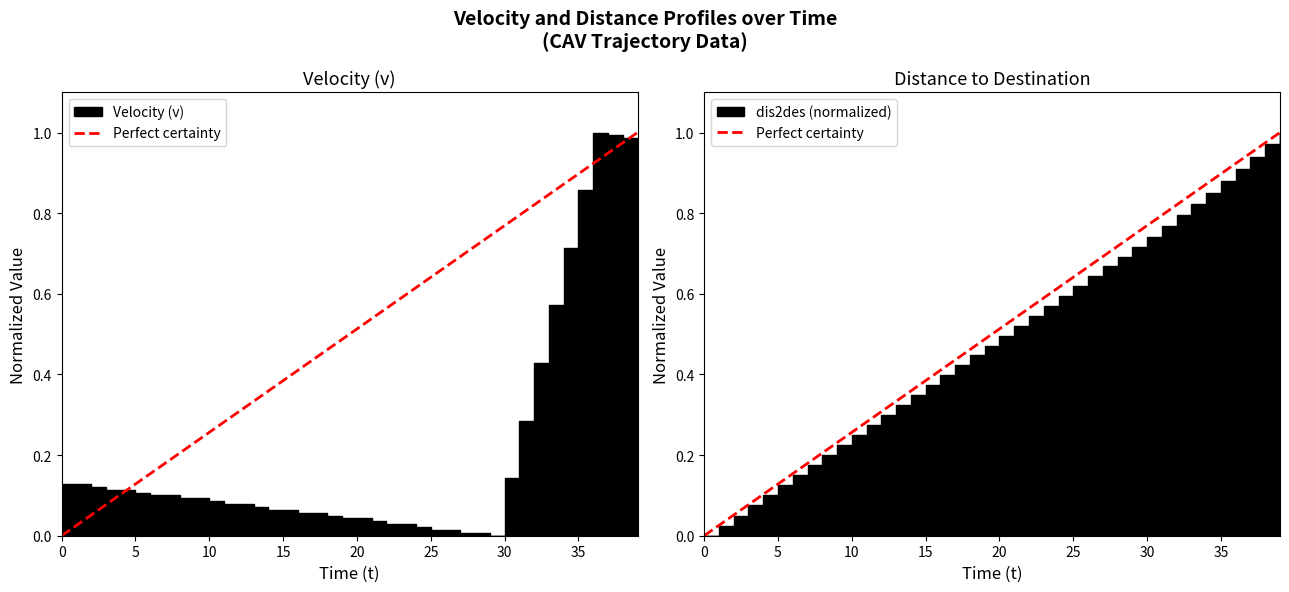

What is the greatest value displayed?

1.0